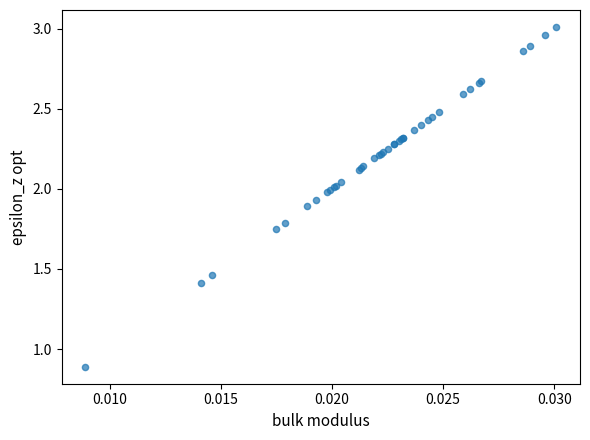

What Y value in the scatter plot is closest to 1?

0.9